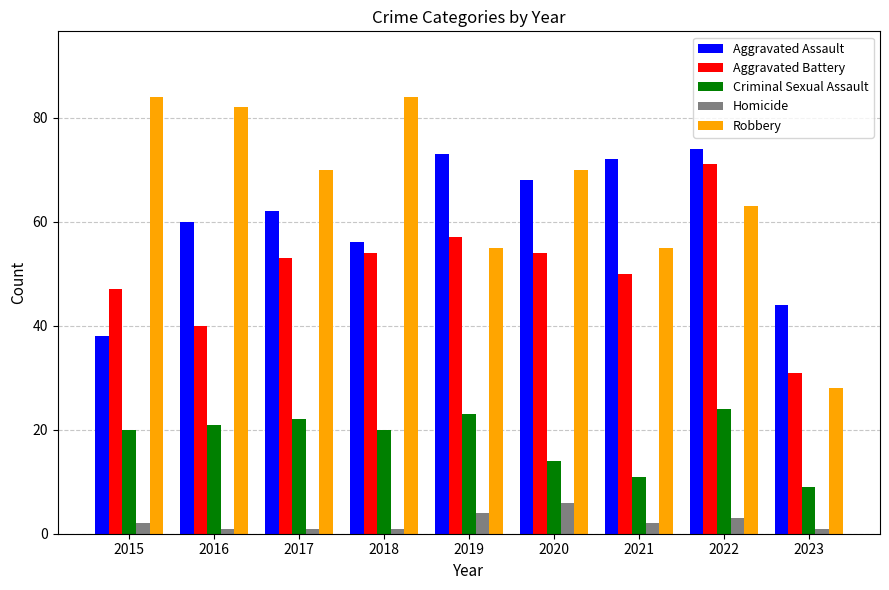

Is it true that Aggravated Assault equals 97 at 2022?

False